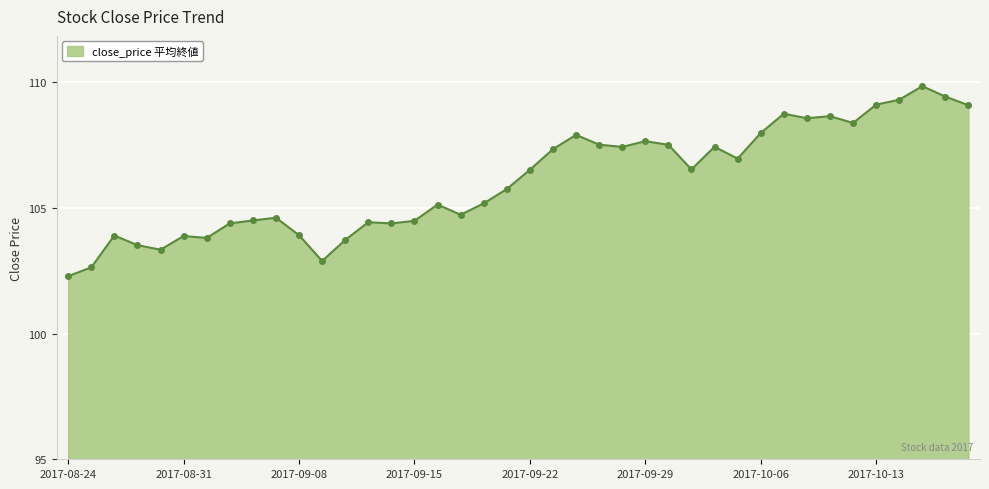

What is the difference between the maximum and minimum values?

7.6